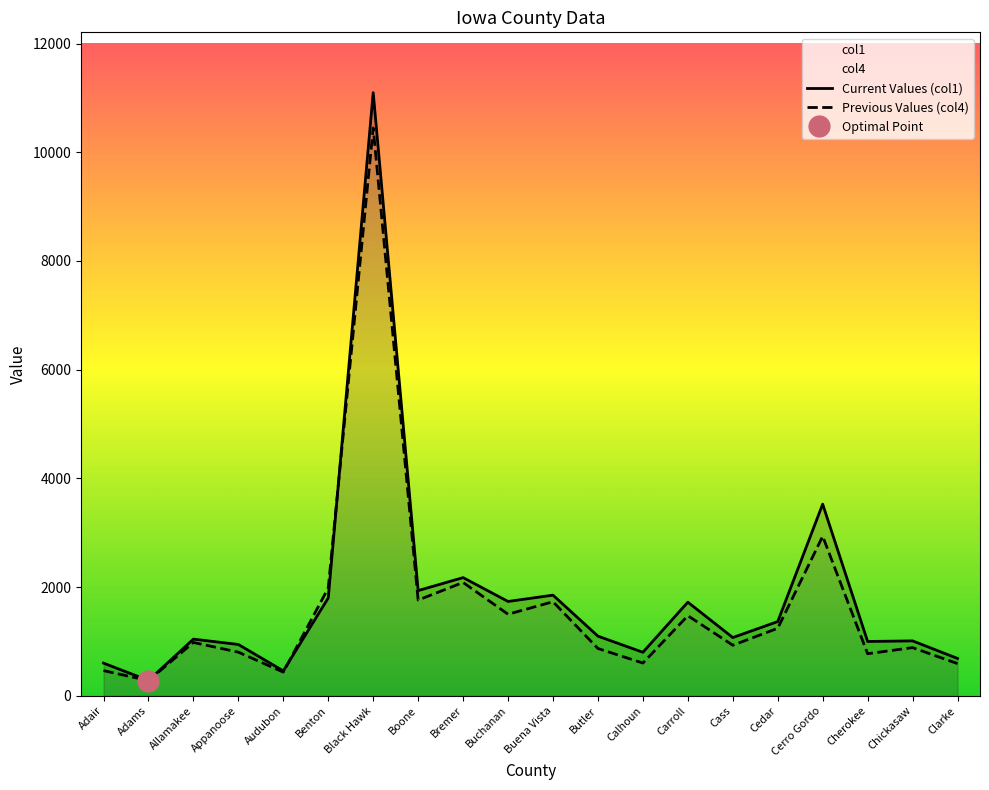

Rank the series at Boone from highest to lowest value.

Current Values (col1), Previous Values (col4)